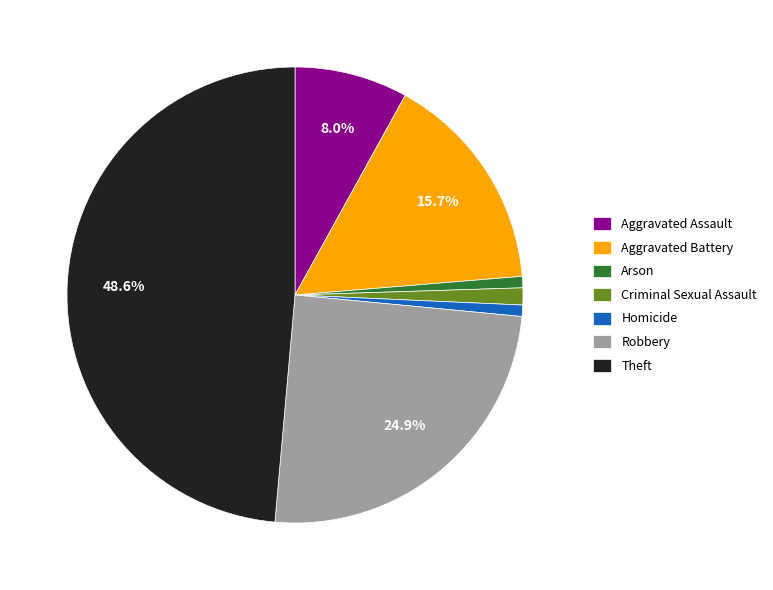

Between Aggravated Battery and Aggravated Assault, which is larger?

Aggravated Battery